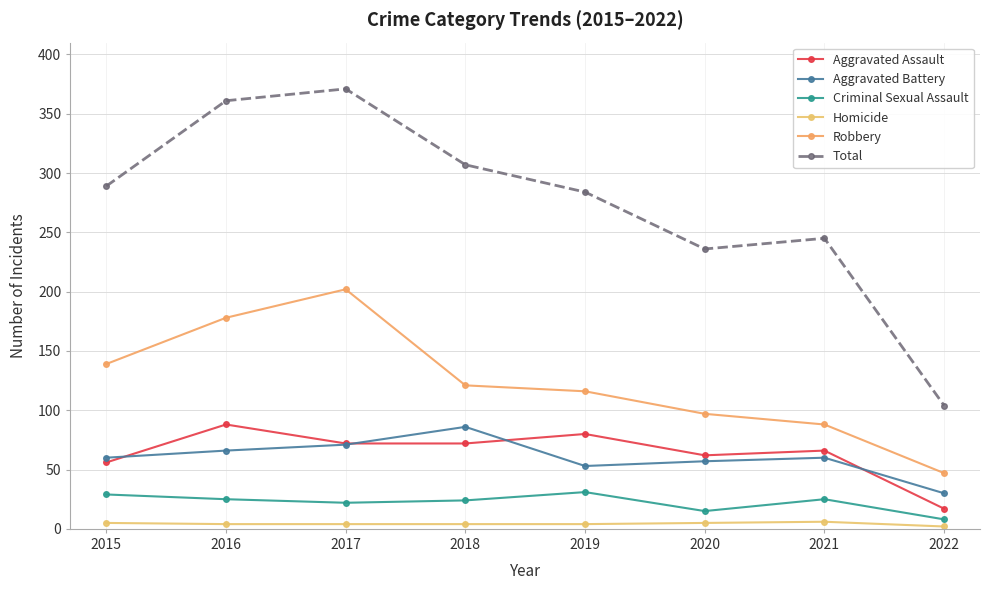

What is the difference between the maximum and minimum values in the Homicide series?

4